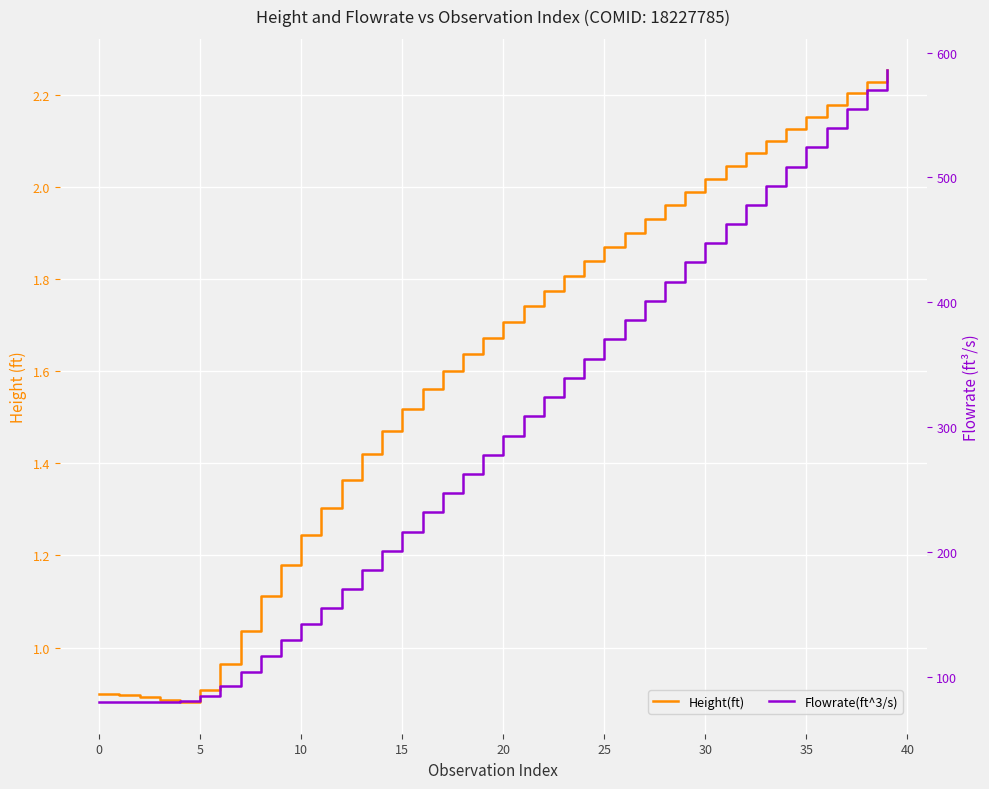

How many values in the Height(ft) series exceed 1?

33